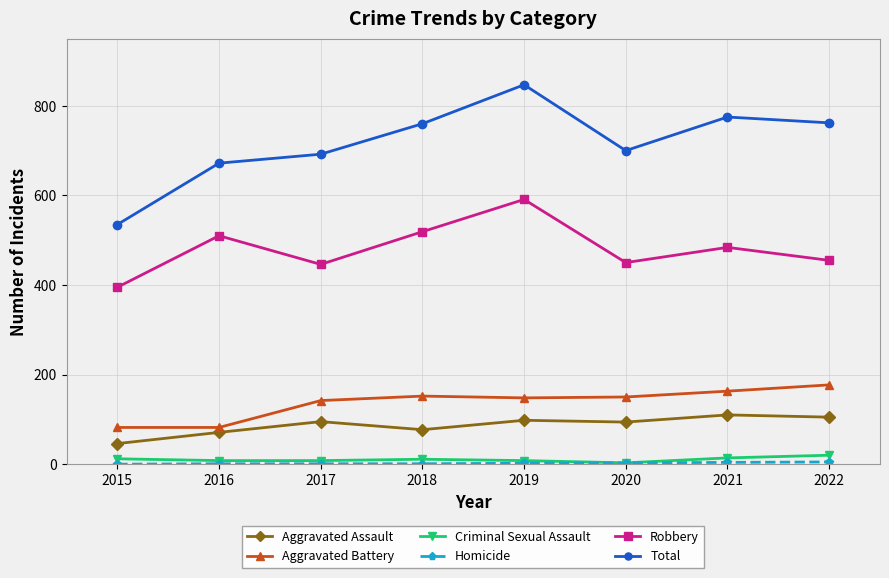

Which series changed the most between 2020 and 2021?

Total